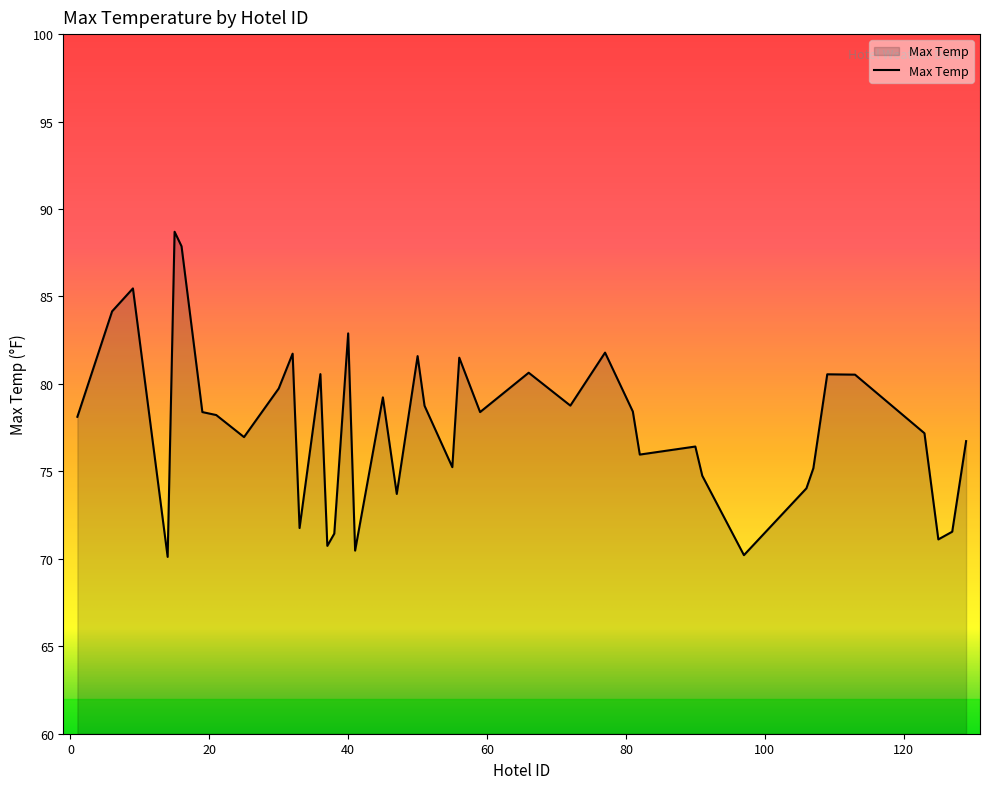

What is the smallest value displayed?

70.1